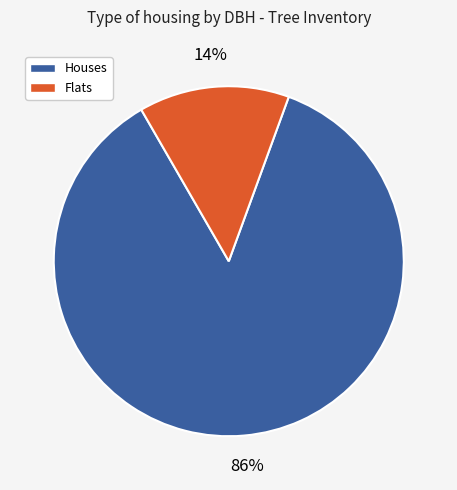

Which slice represents more than half of the pie?

Houses